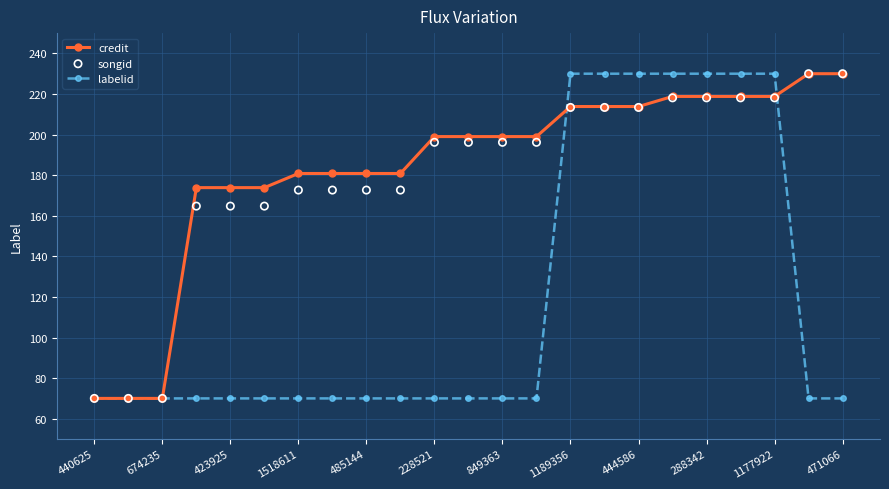

The value of labelid at 423925 is 70.0. True or false?

True